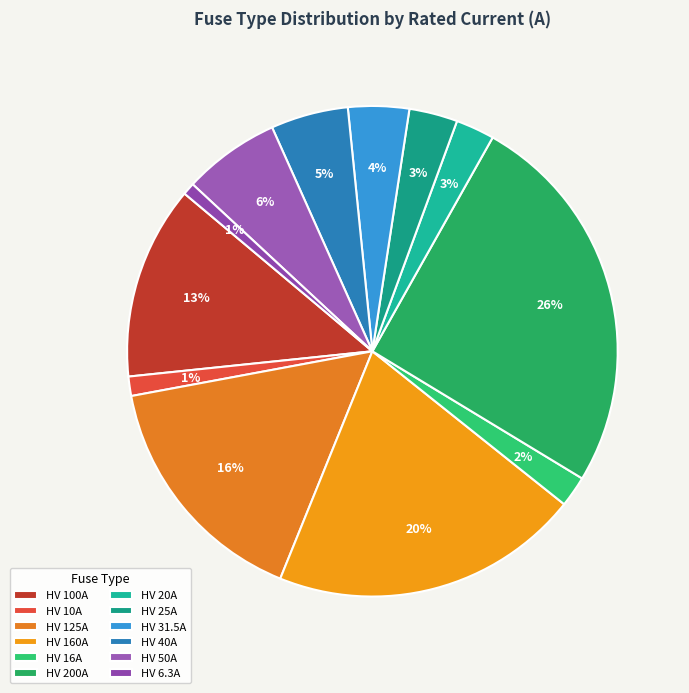

How many segments does this pie chart have?

12